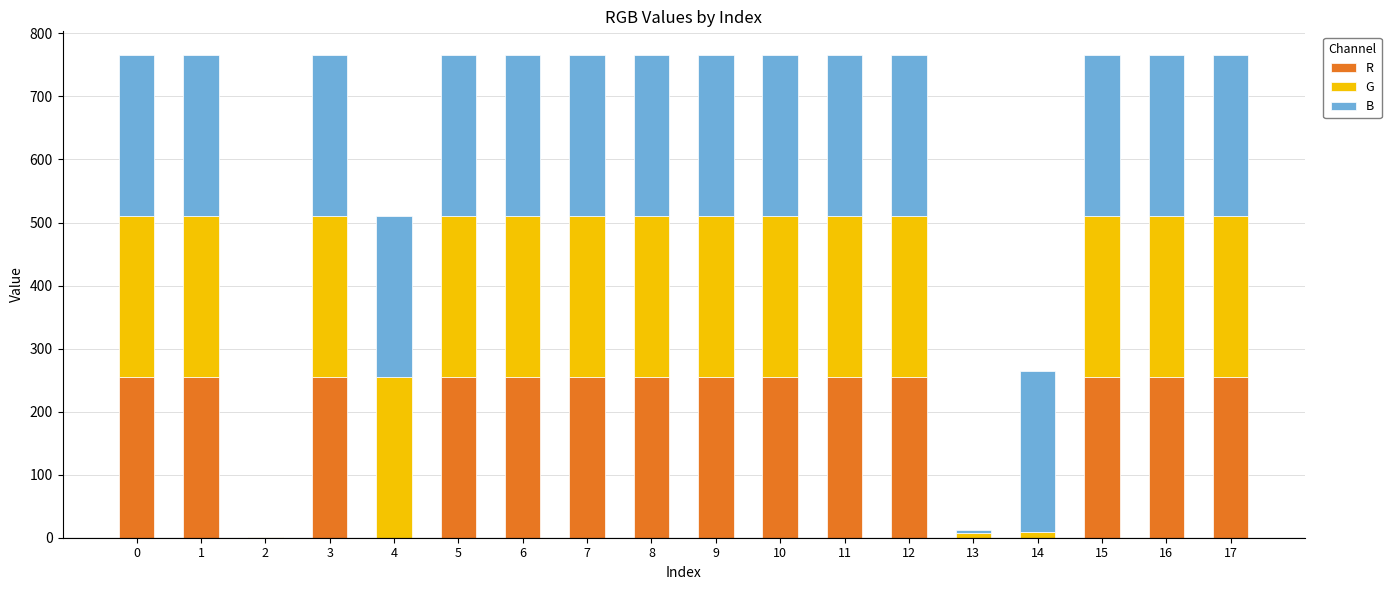

What value does the R series have at 15, to the nearest 50?

250